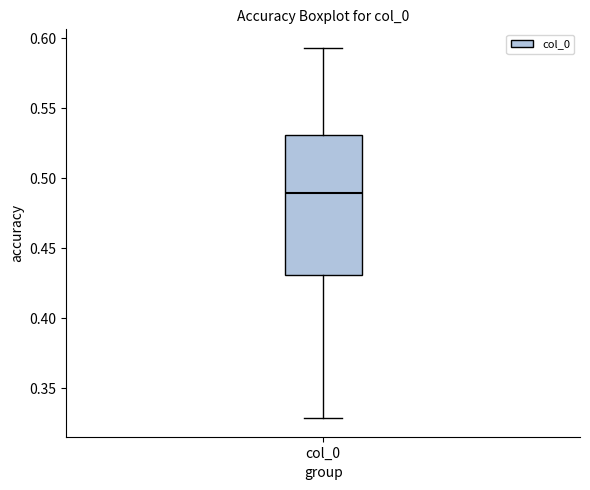

Transcribe this box plot: give where the median line is, the range the box spans, and where the two whiskers end, as read against the y-axis. The values are not printed on the chart, so give them approximately, as read against the axis.

median 0.490, box 0.430 to 0.530, whiskers 0.330 to 0.595